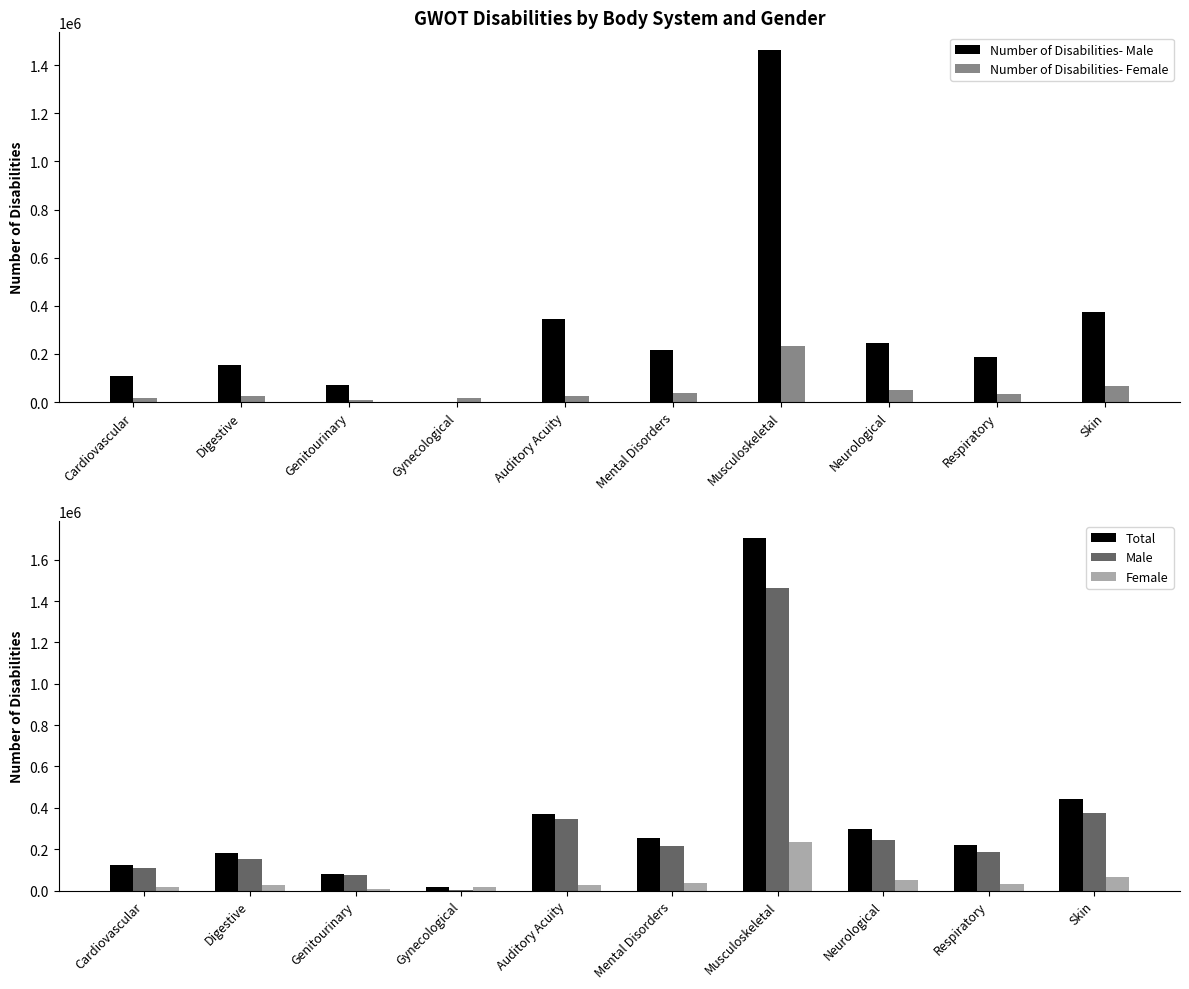

Reading left to right, what are all the values shown in this chart?

Number of Disabilities- Male: 106722	153456	72884	705	344160	215039	1463379	244652	186764	374138
Number of Disabilities- Female: 15154	26571	7189	18107	25575	36541	232887	51855	32283	66735
Total: 122445	180815	80421	19002	370945	252184	1703422	297611	220018	442938
Male: 106722	153456	72884	705	344160	215039	1463379	244652	186764	374138
Female: 15154	26571	7189	18107	25575	36541	232887	51855	32283	66735